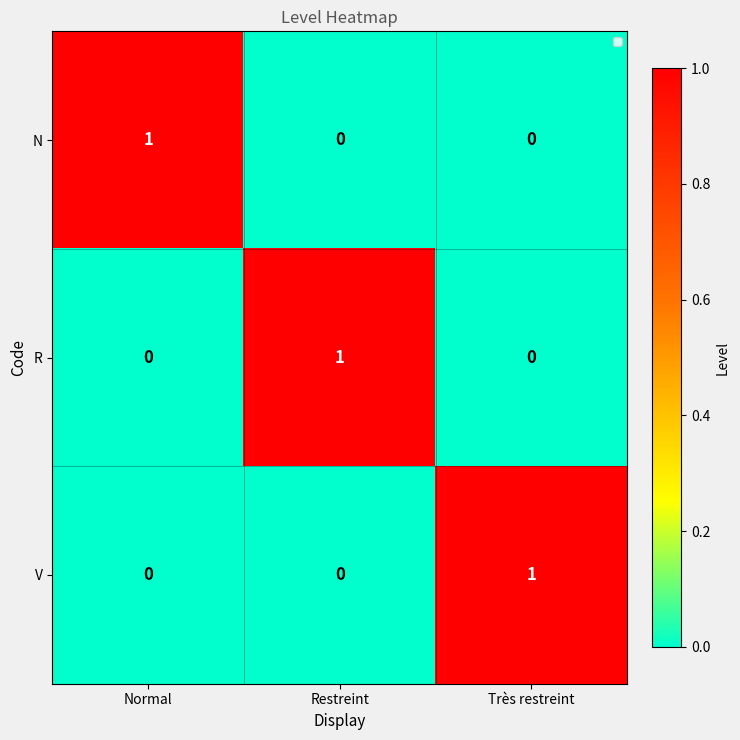

The R series shows 1 at Restreint. True or false?

True